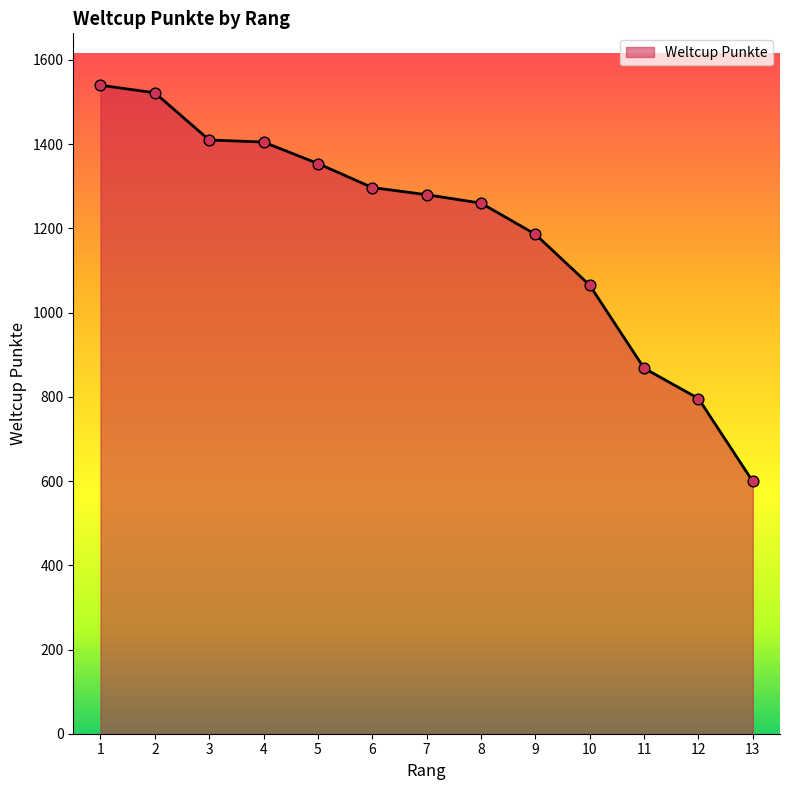

Which has a higher value, 7 or 10?

7